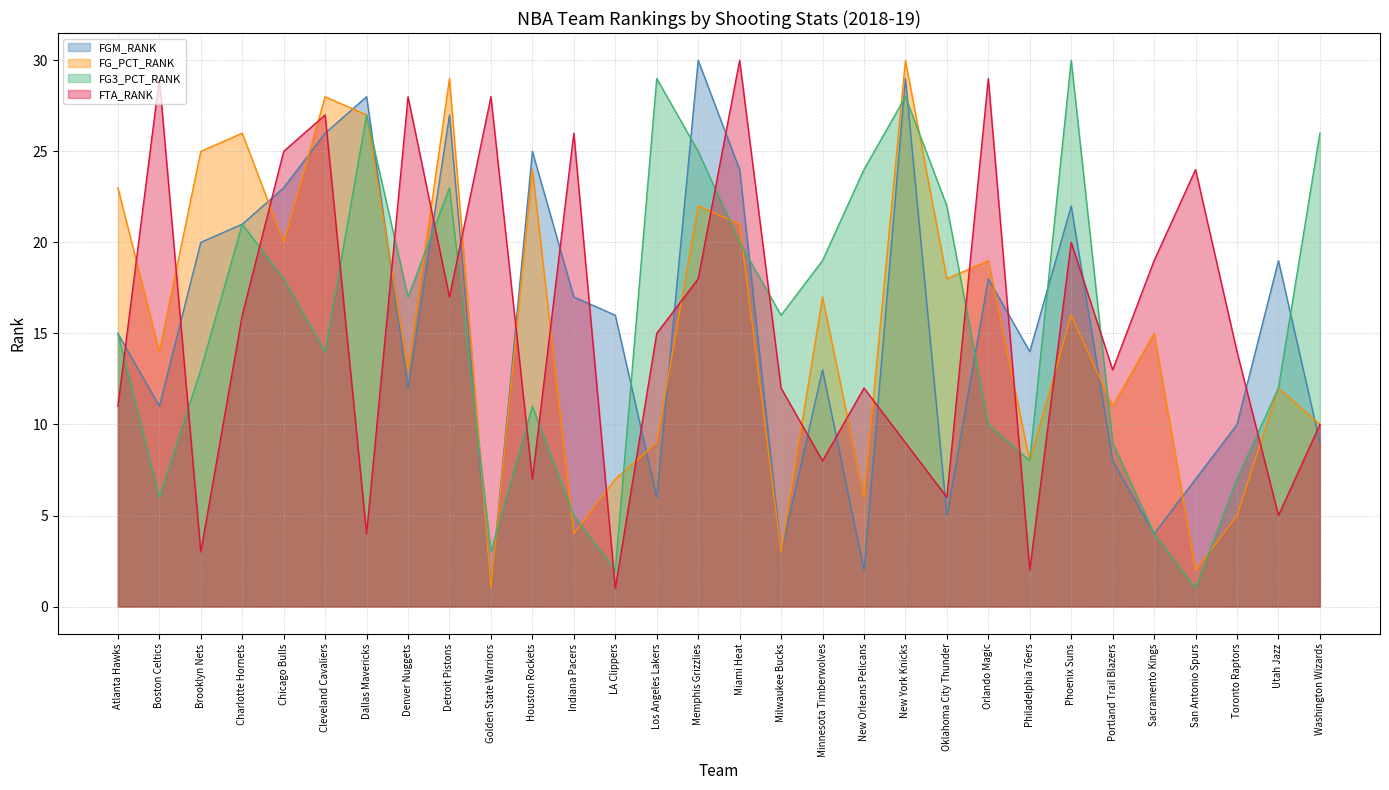

The value of FGM_RANK at Denver Nuggets is 12. True or false?

True